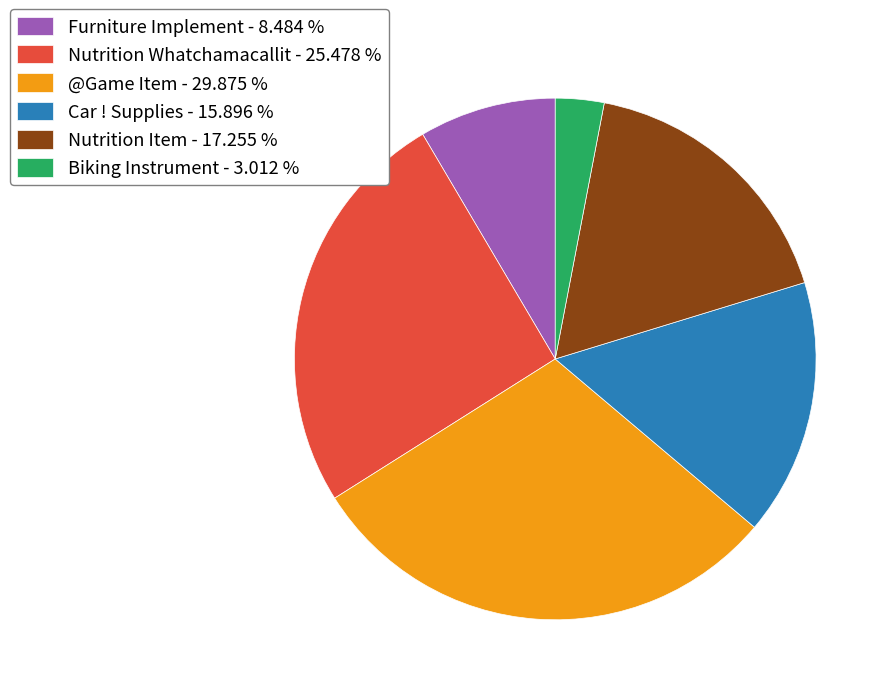

Approximately how many times larger is the value at Furniture Implement compared to Car ! Supplies?

0.5